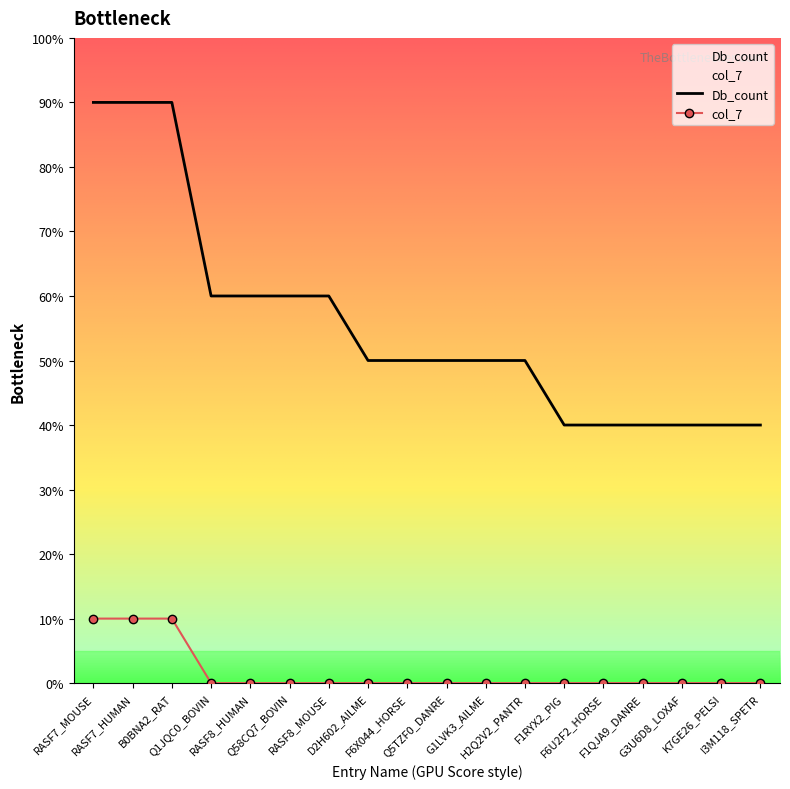

What is the spread (max minus min) of values at F6X044_HORSE?

5